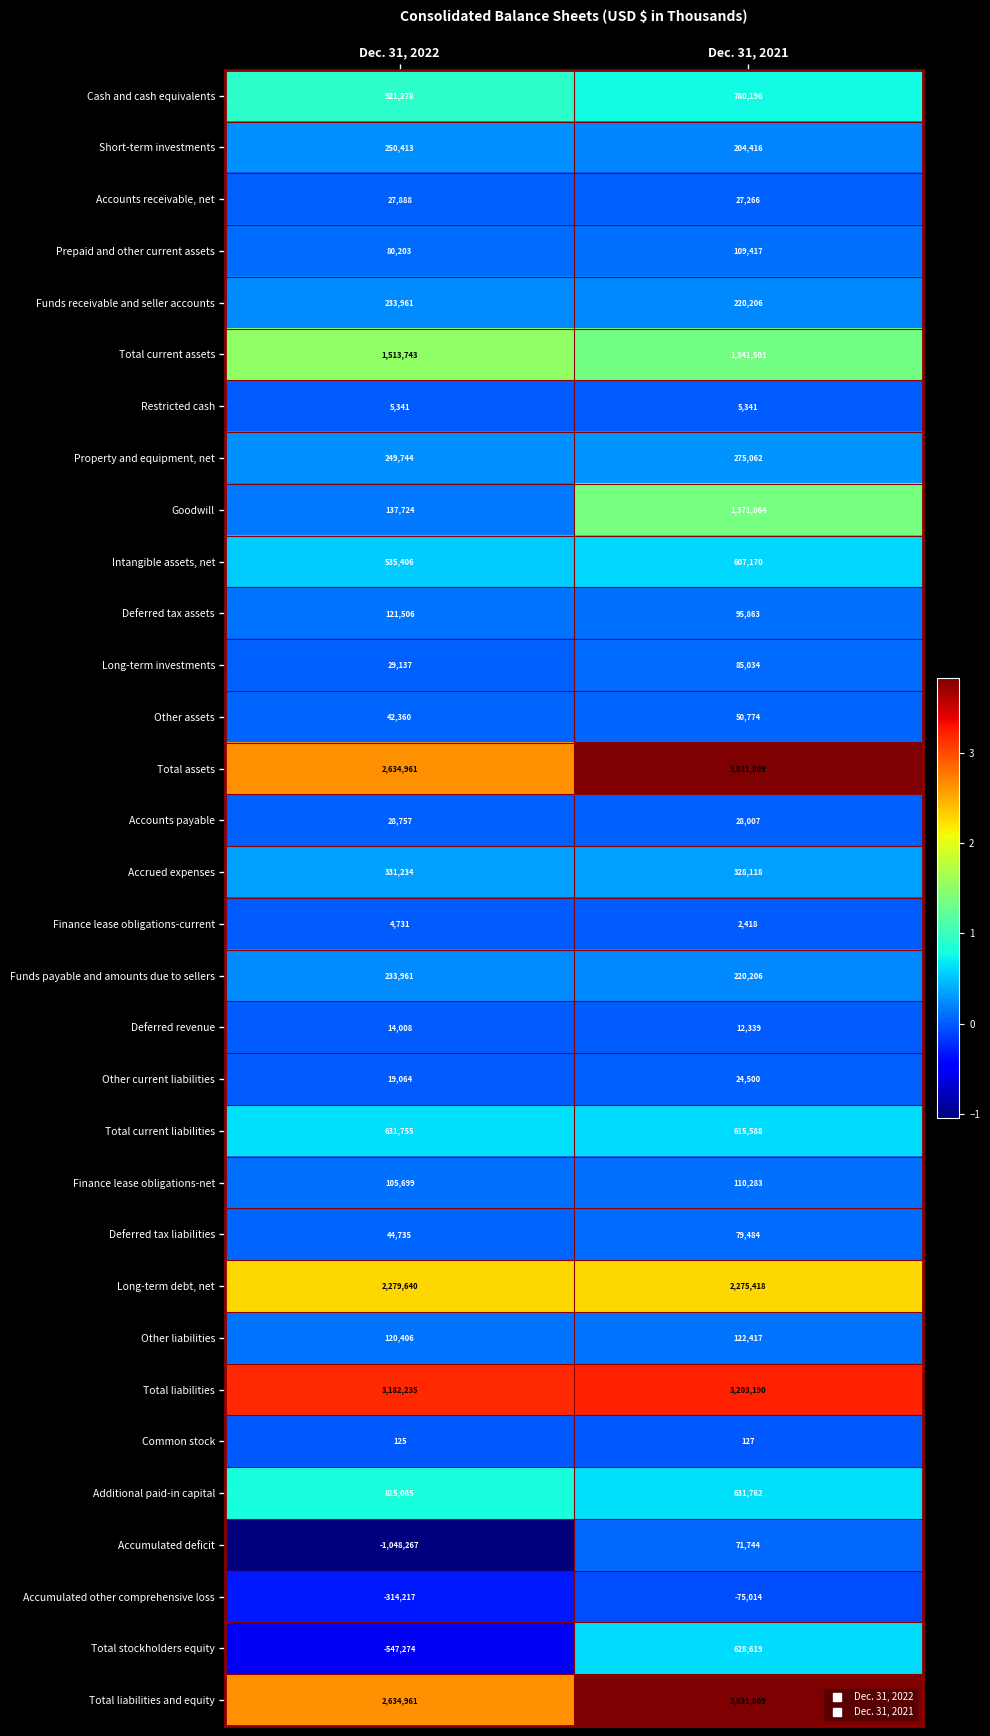

How many distinct data groups are displayed?

32